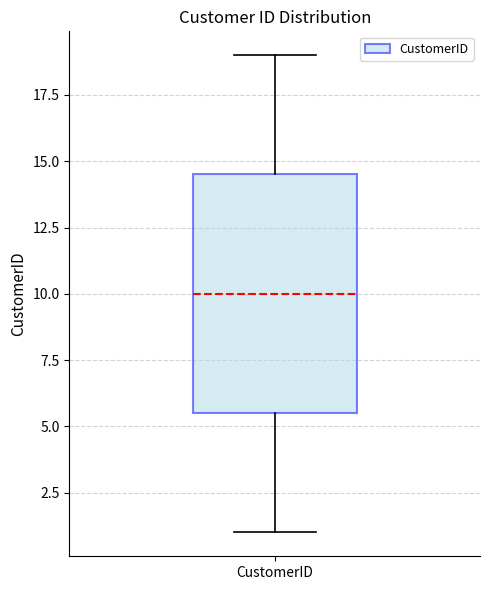

Read this box plot against the y-axis: the position of the median line, the range covered by the box, and the ends of both whiskers. The values are not printed on the chart, so give them approximately, as read against the axis.

median 10.0, box 5.5 to 14.5, whiskers 1.0 to 19.0